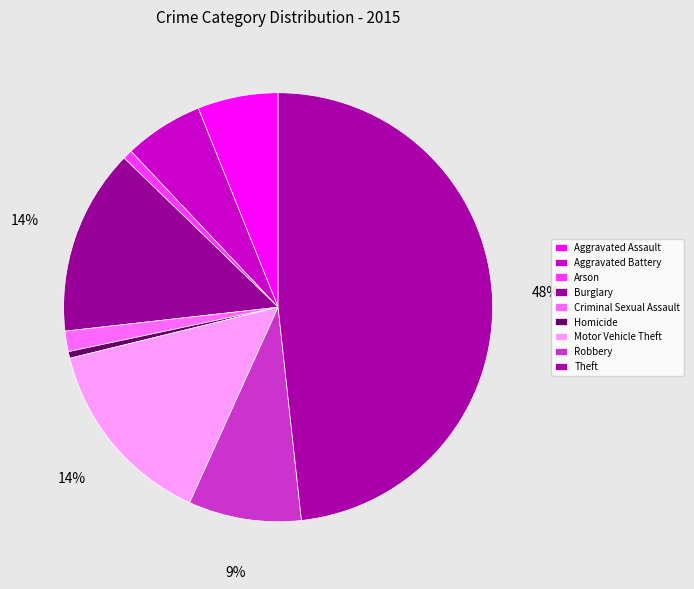

How many slices are in this pie chart?

9